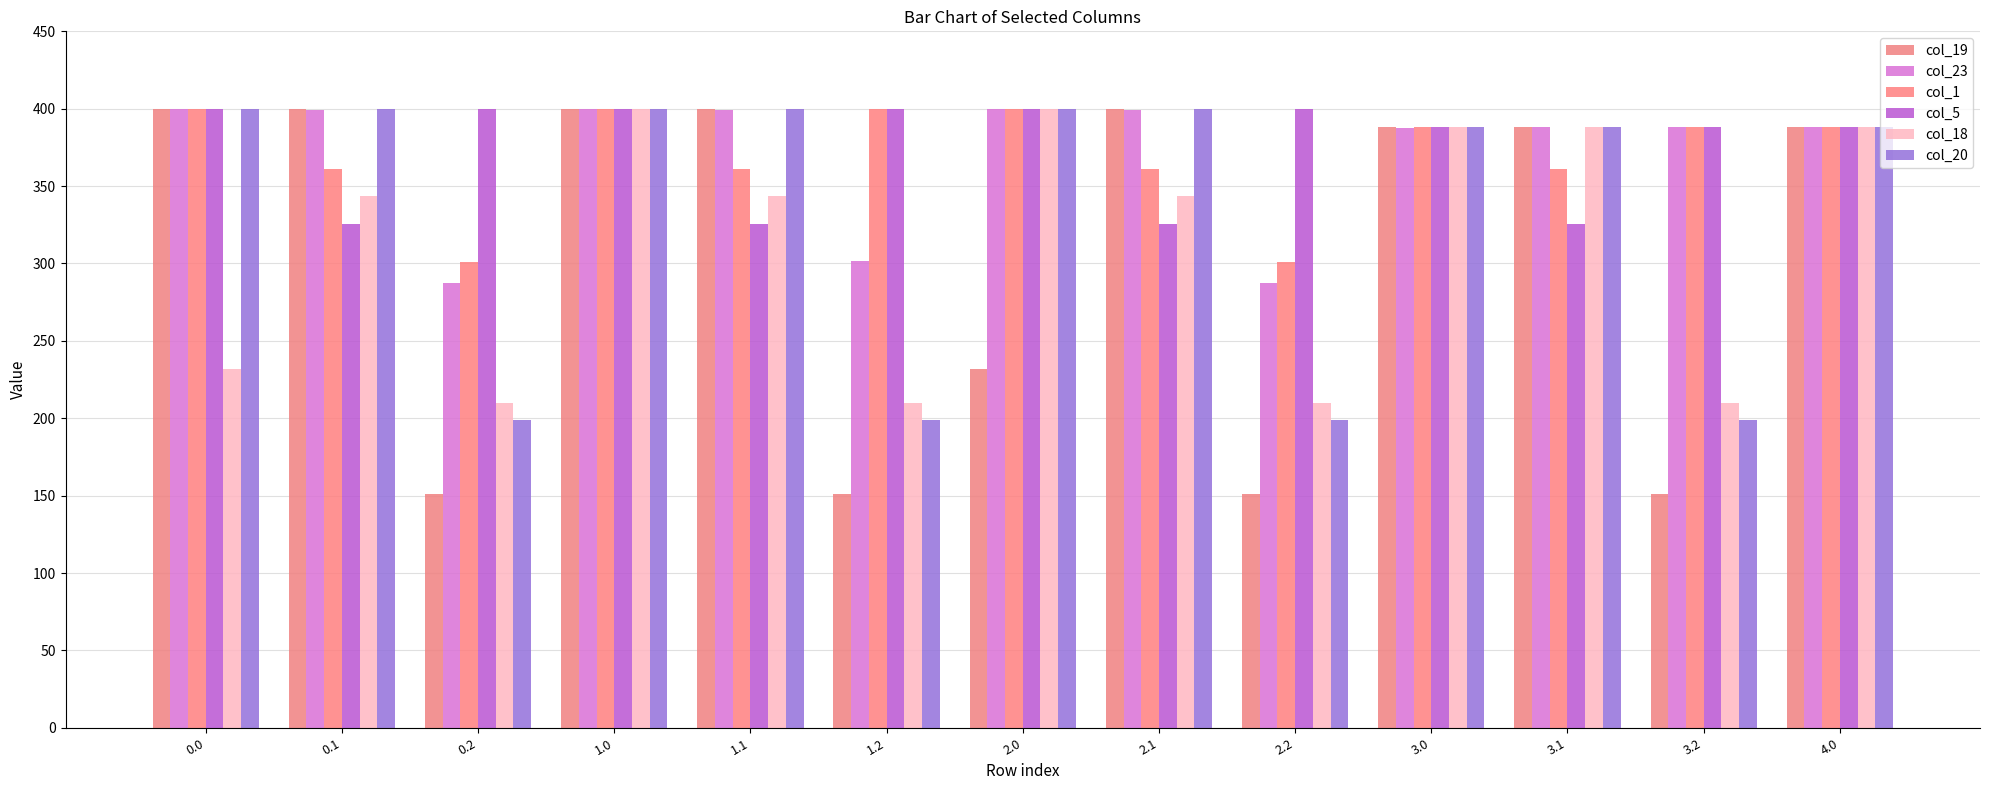

List the labels in order of col_5 value, largest first.

0.0, 0.2, 1.0, 1.2, 2.0, 2.2, 3.0, 3.2, 4.0, 0.1, 1.1, 2.1, 3.1